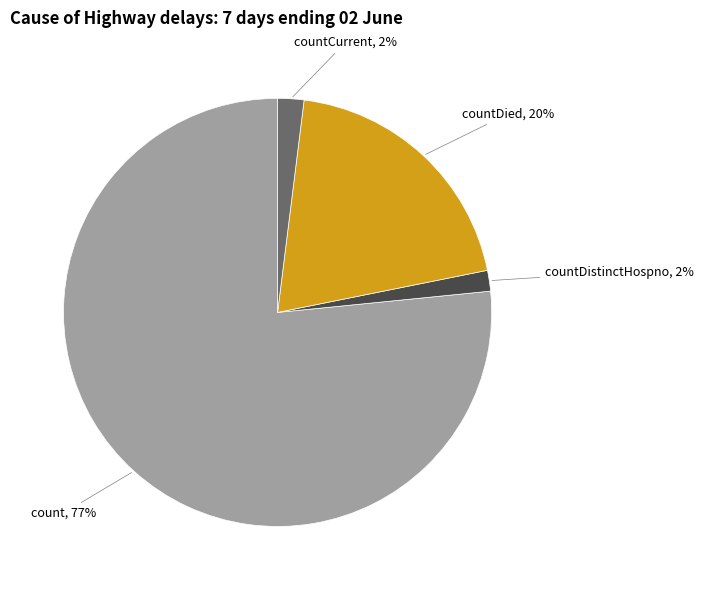

To the nearest percent, what is the average slice percentage?

25%